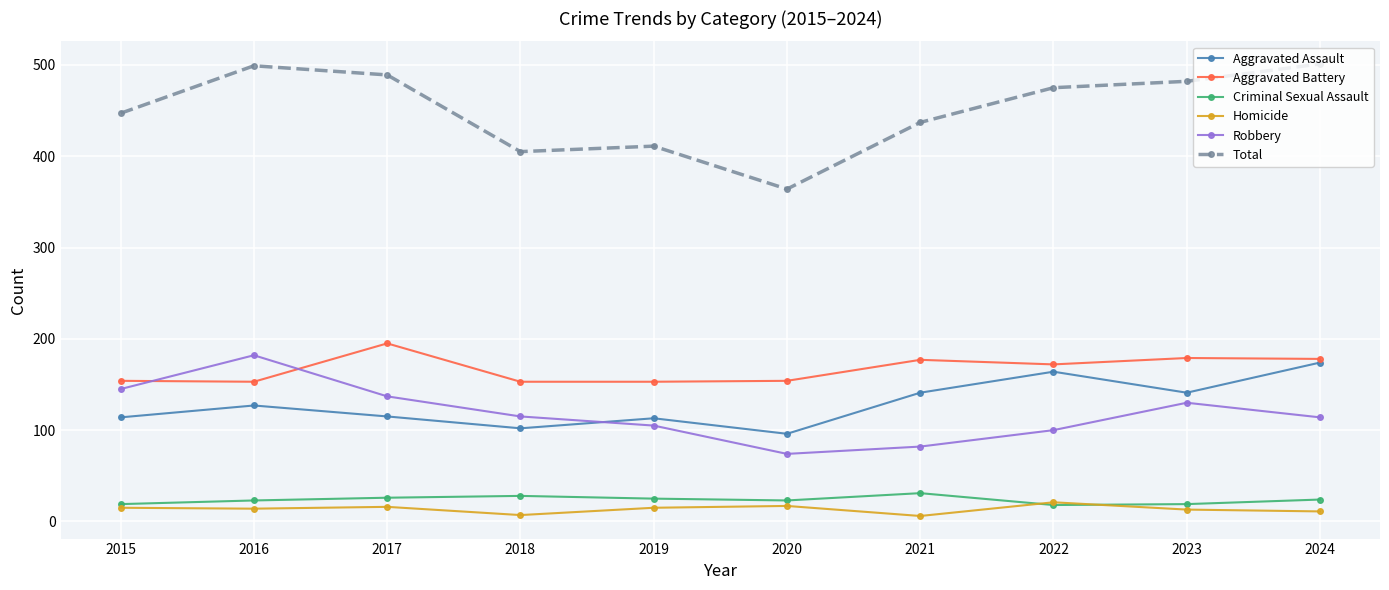

Read the Robbery value at 2023, to the nearest 10.

130